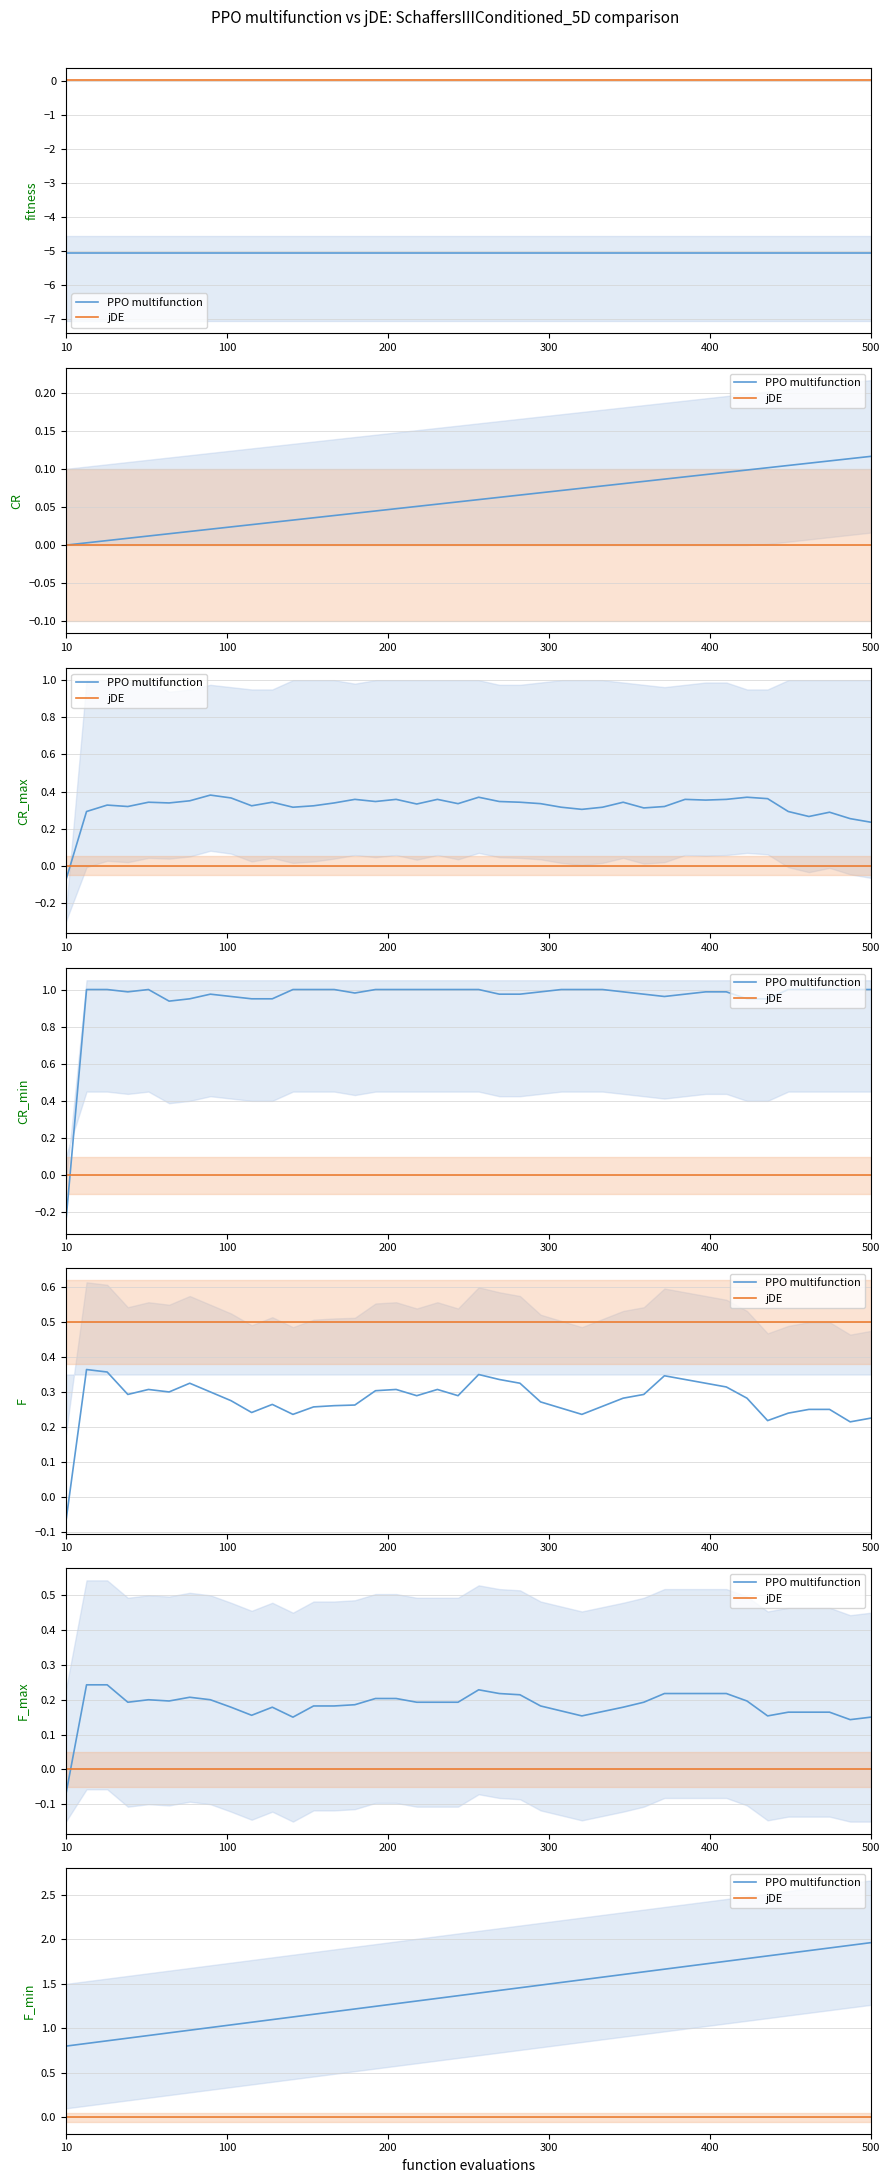

What is the average value of the PPO multifunction series?

1.4